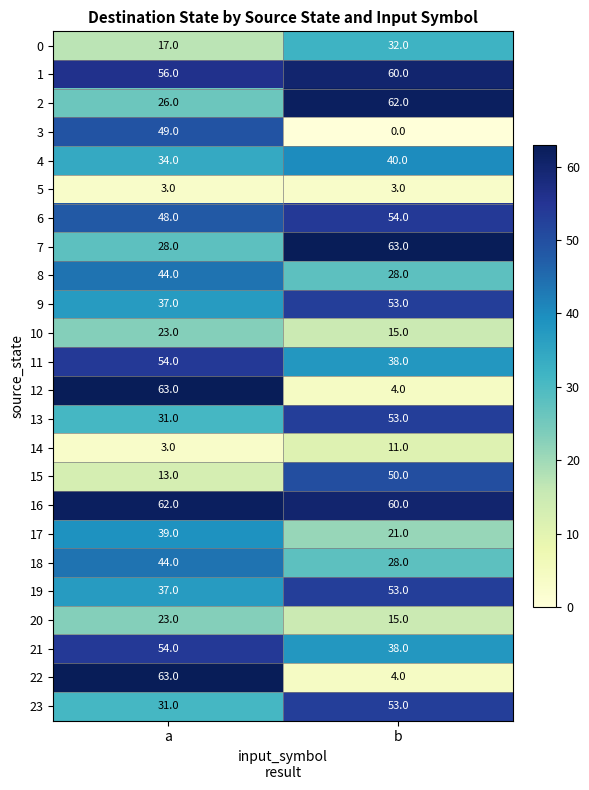

Is the value of 4 at a greater than the value of 3 at a?

No